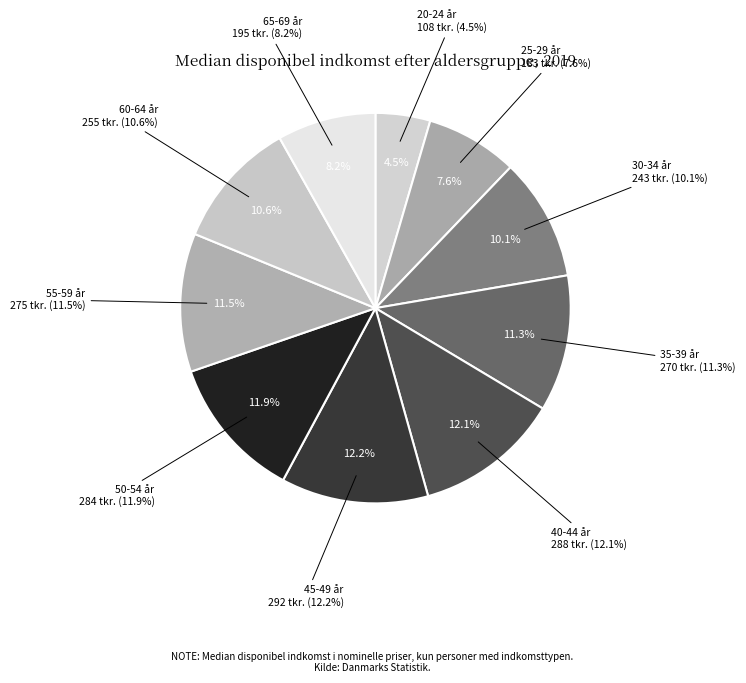

What is the change in value from 25-29 år to 55-59 år?

+92000